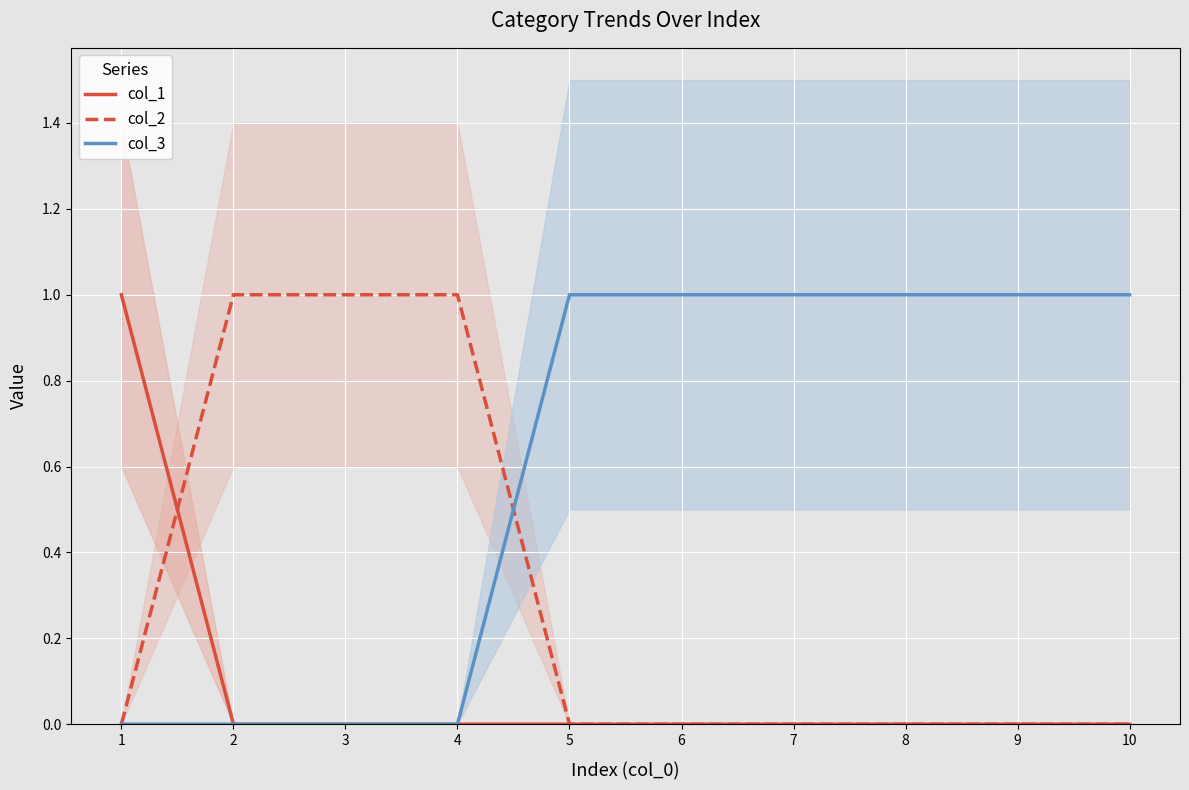

Where do col_2 and col_3 first cross each other?

4 and 5